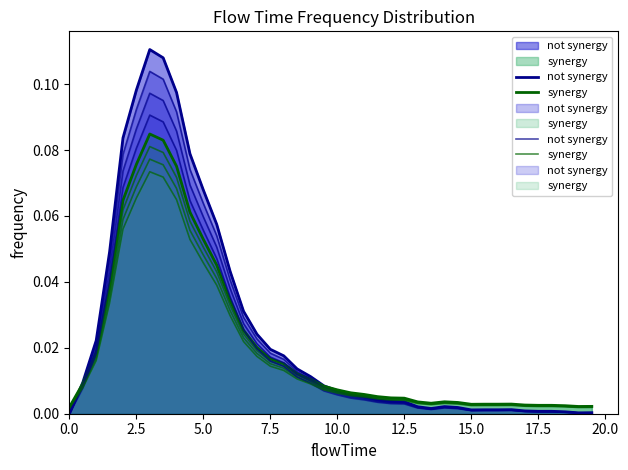

True or false: synergy has more than 2 interior local peaks.

True